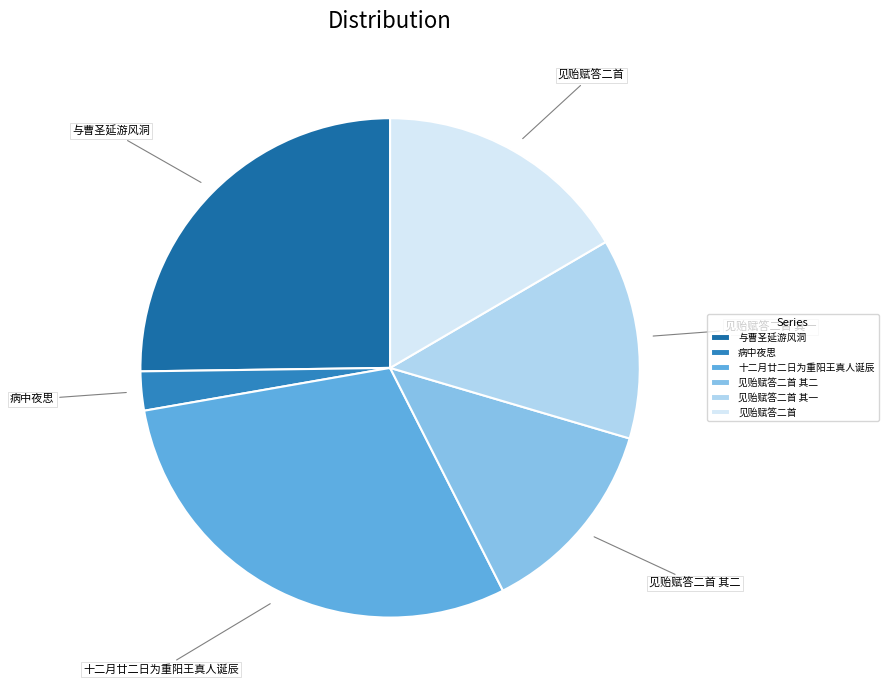

How many segments does this pie chart have?

6